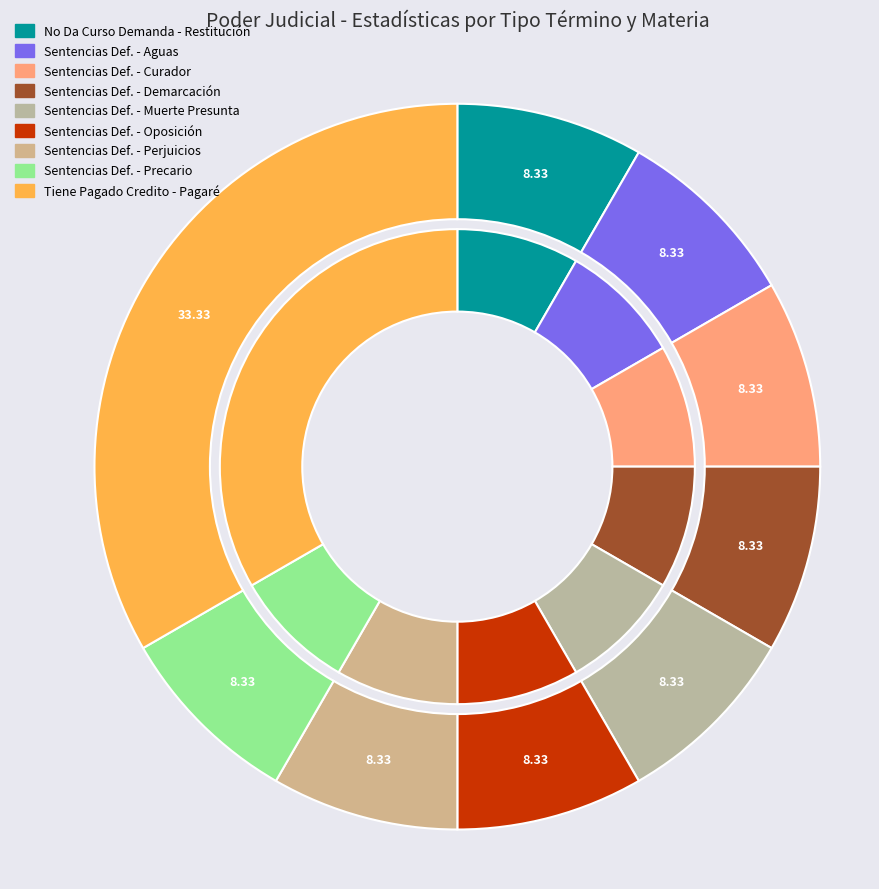

True or false: Sentencias Definitiva - Aguas, Derechos Aprovechamiento accounts for 8% of the total.

True